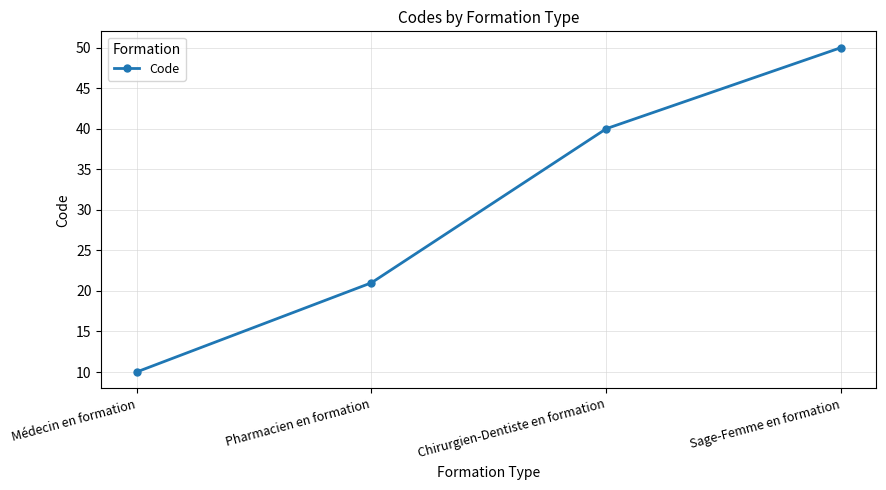

Which has a higher value, Pharmacien en formation or Chirurgien-Dentiste en formation?

Chirurgien-Dentiste en formation